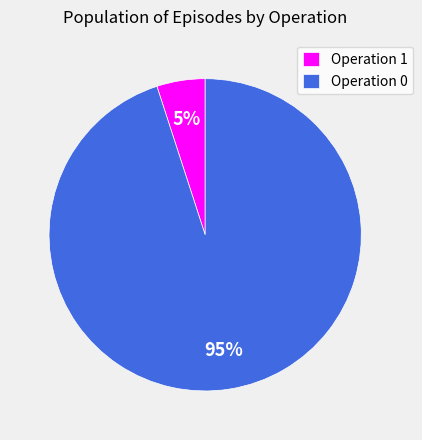

Rank the categories by value from lowest to highest.

Operation 1, Operation 0